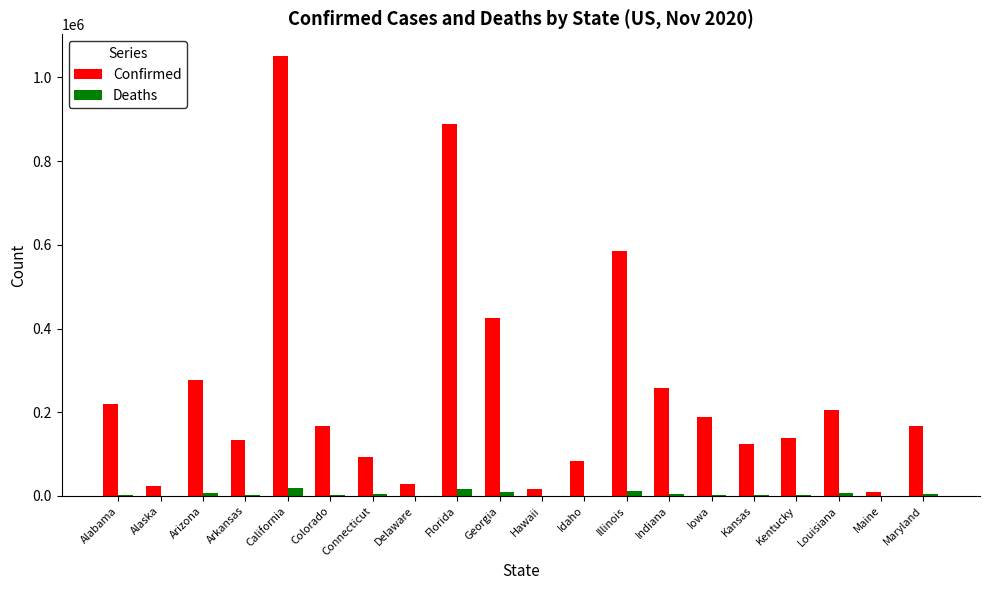

What is the greatest value displayed?

1050688